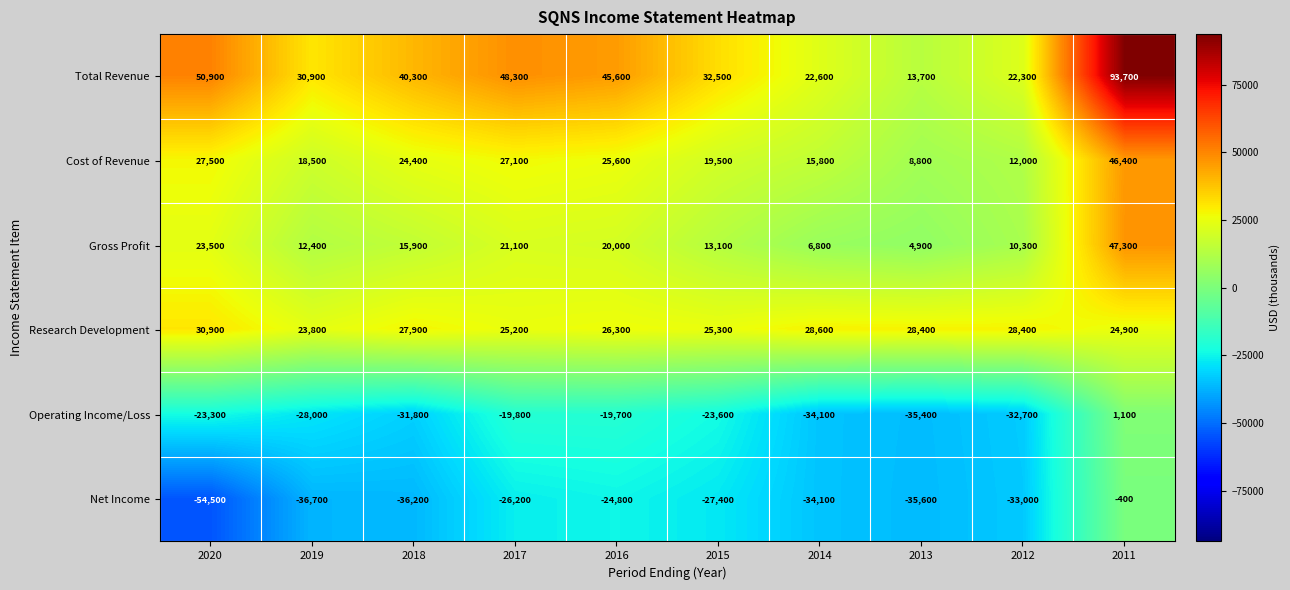

At which label is Total Revenue closest to 53700?

2020